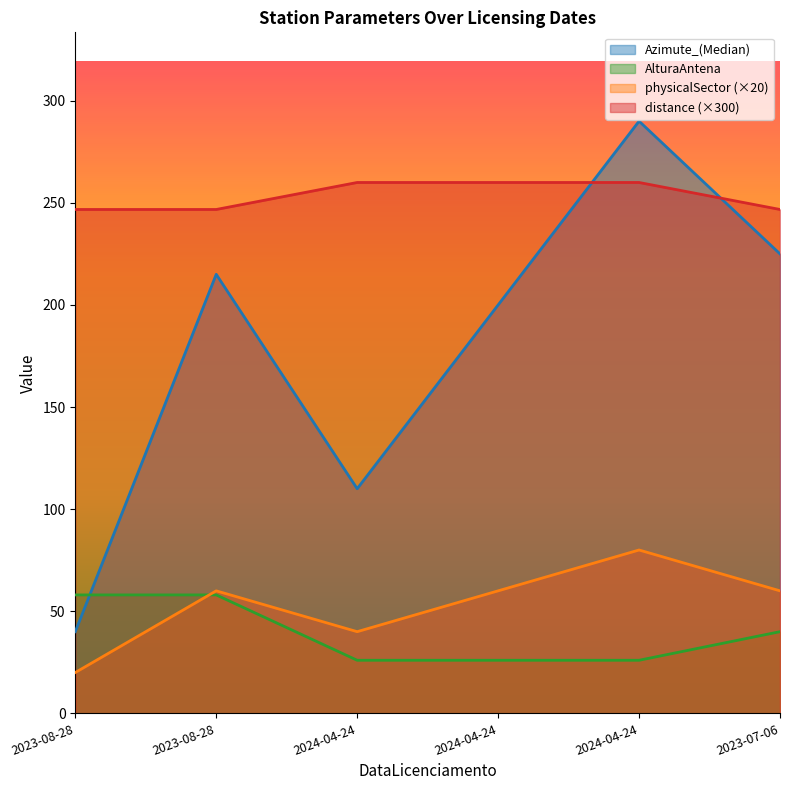

What is the average value of the AlturaAntena series?

39.0